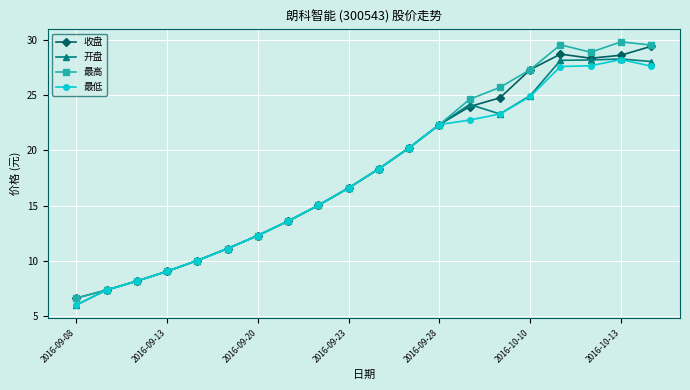

What is the value of the 最高 point at the 7th from the left?

12.3